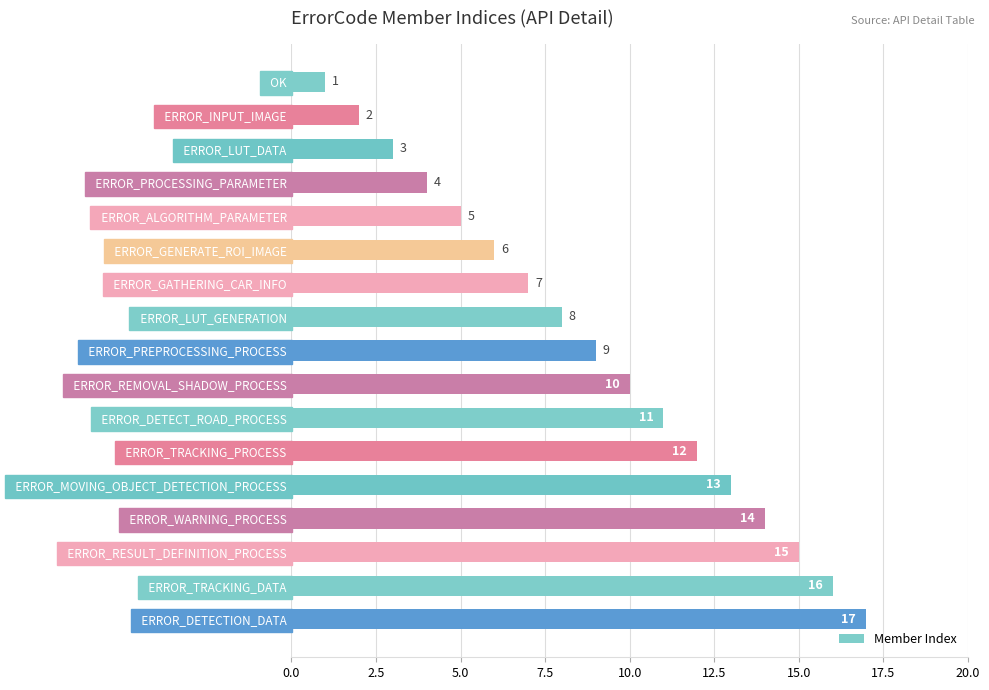

Where is the data nearest to the value 9?

  ERROR_PREPROCESSING_PROCESS